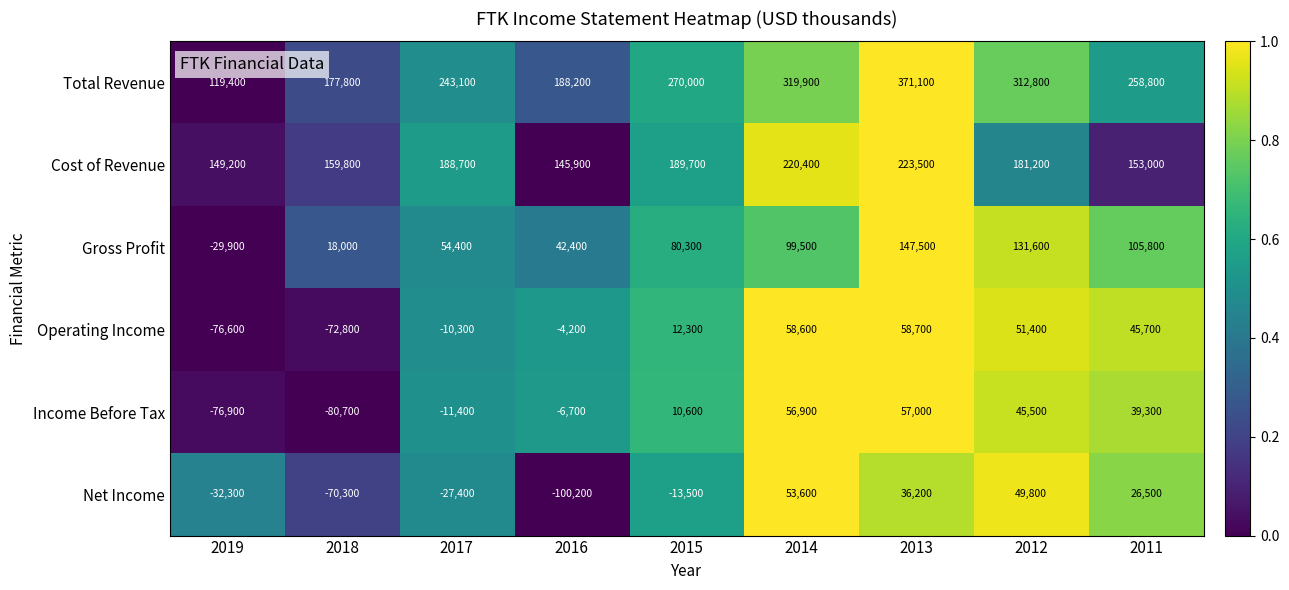

What is the total value across all series at 2015?

549400